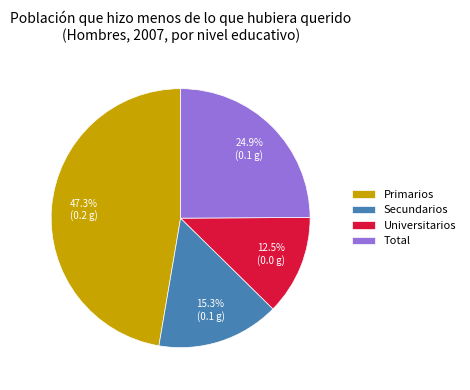

Which category has the smallest portion of the pie?

Universitarios